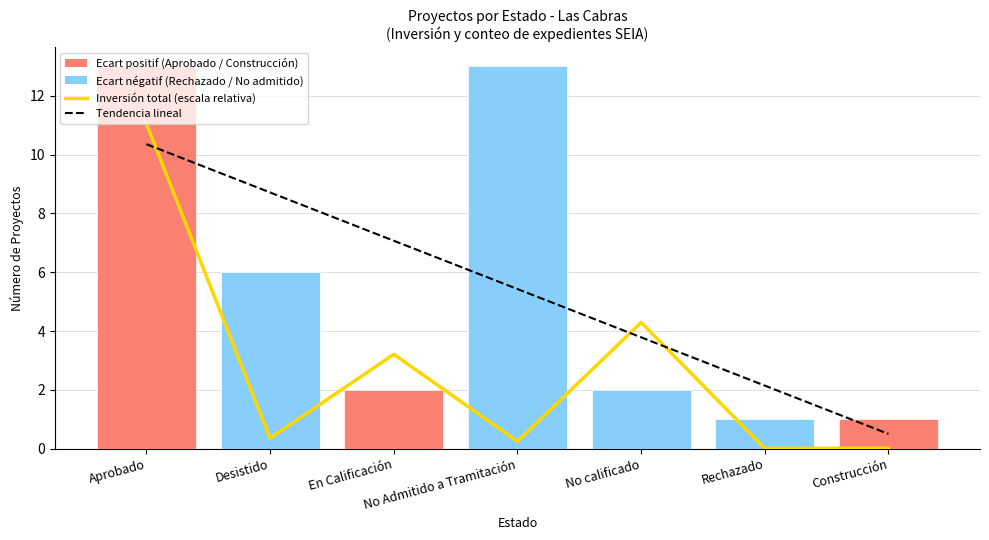

What is the value of the Inversión total (escala relativa) bar at the 2nd from the left?

0.4